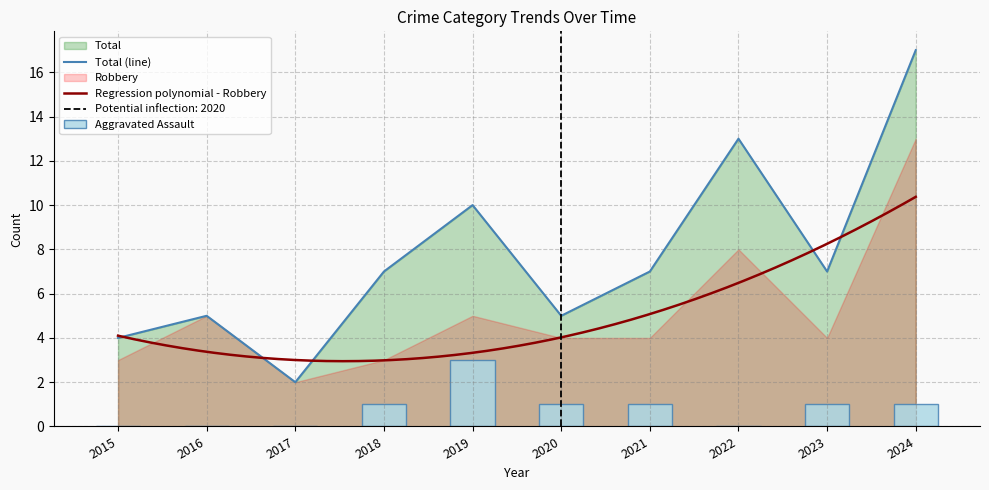

Between 2024 and 2018, which is larger?

2024